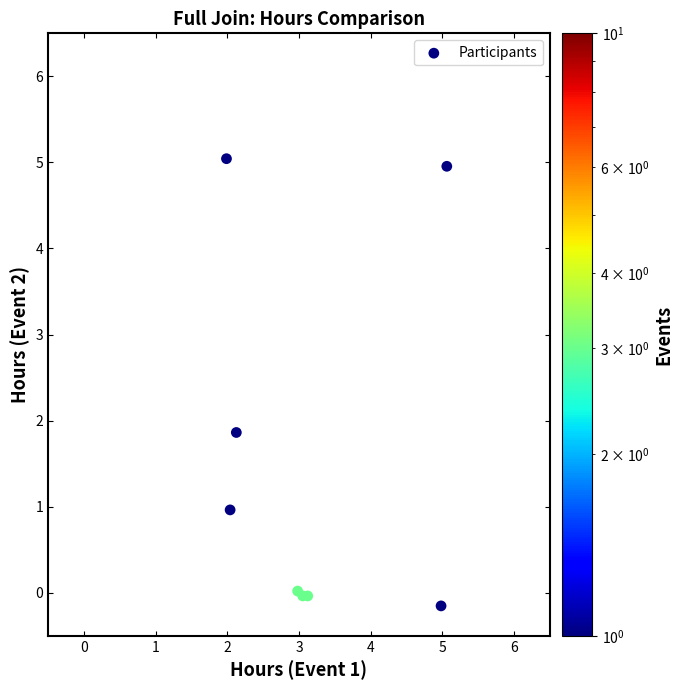

What is the average Y value?

1.6